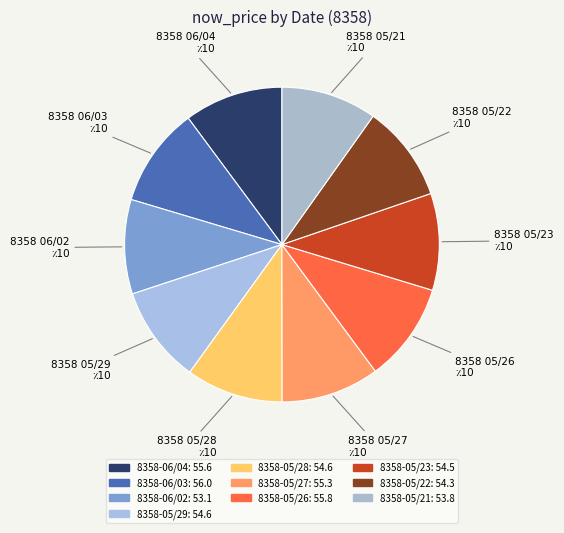

Is the sum of 8358-05/27 and 8358-05/21 greater than half?

No